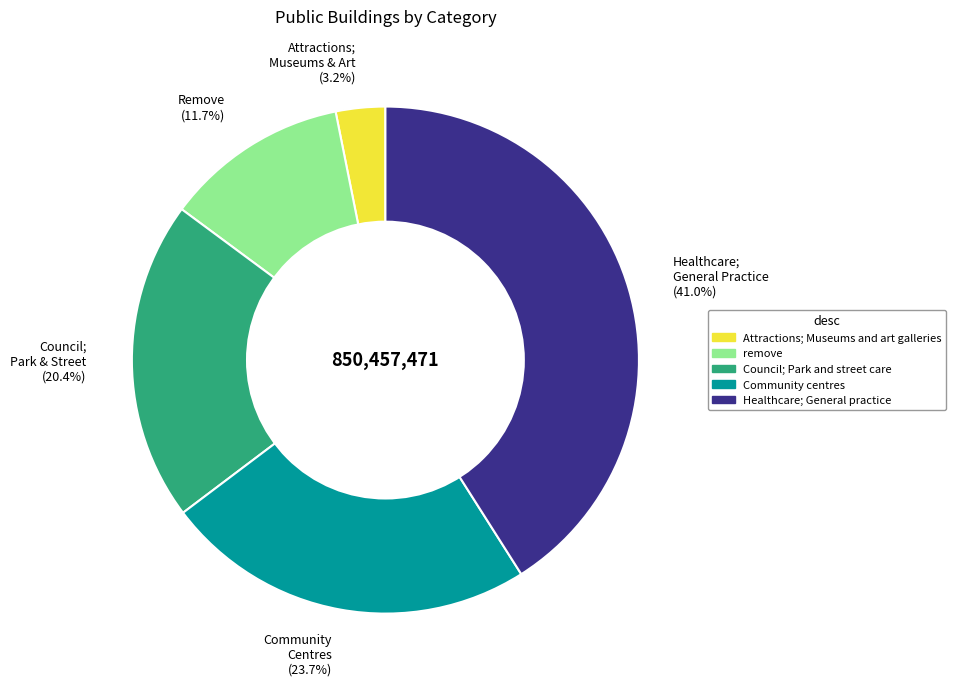

Which slice is the smallest?

Attractions; Museums and art galleries